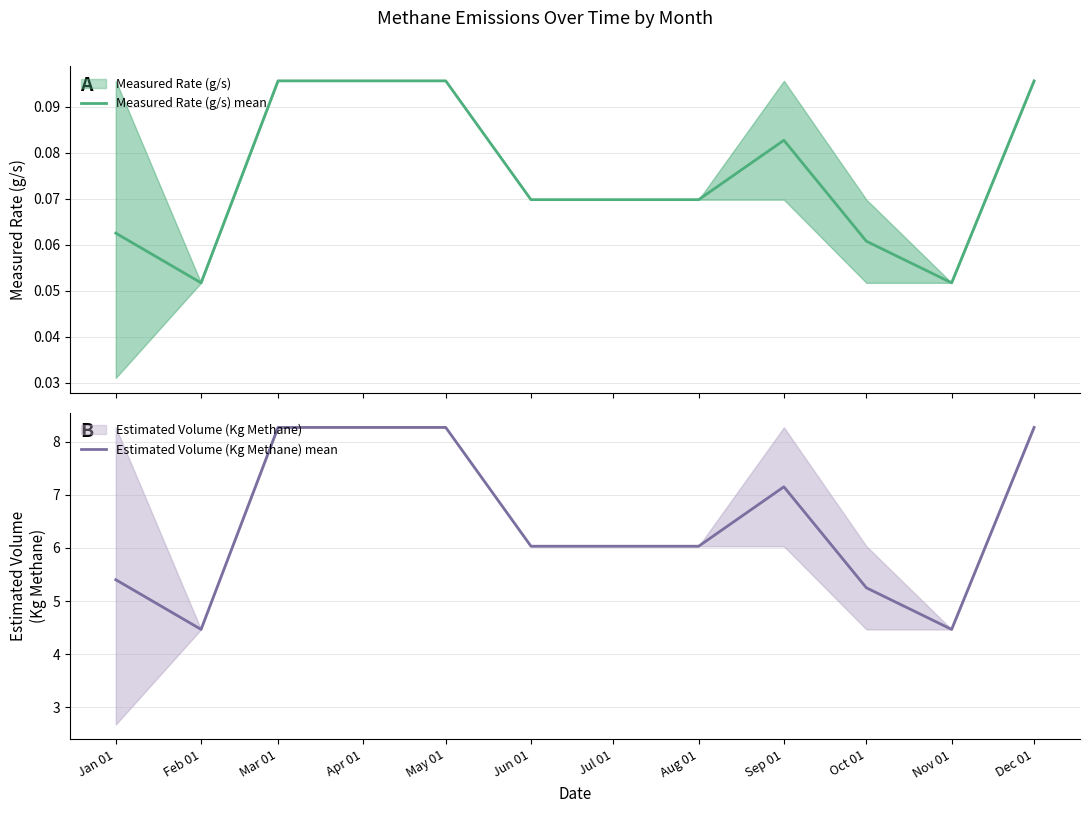

How many lines are shown in the chart?

2